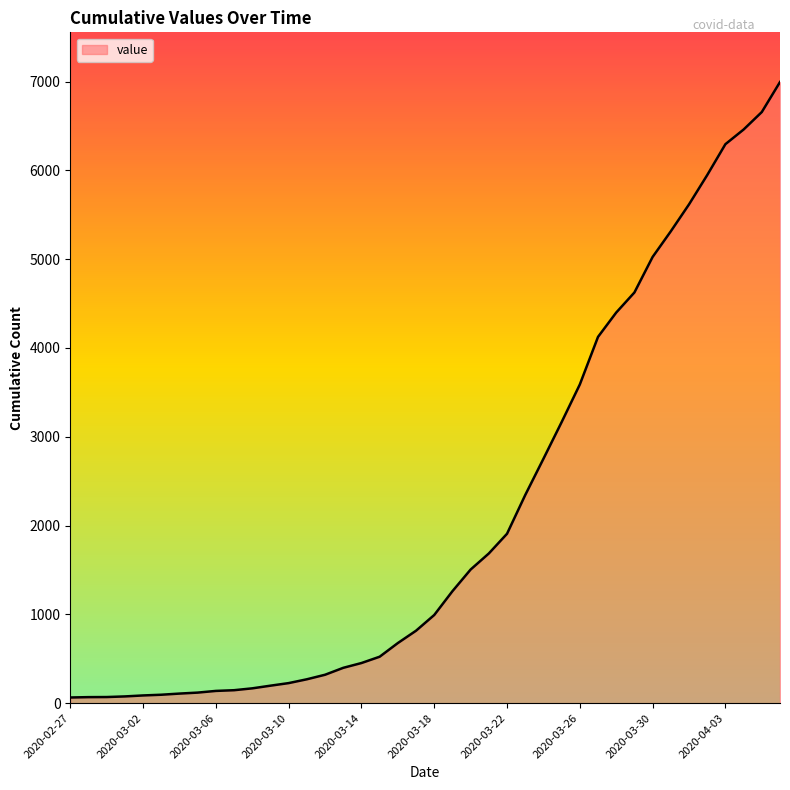

What is the difference between the maximum and minimum values?

6931